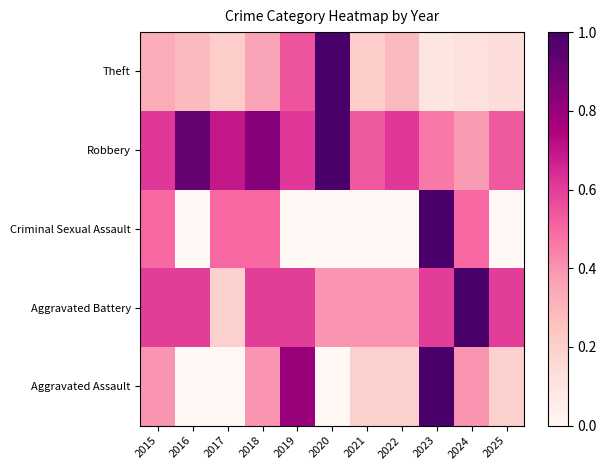

Between 2020 and 2017, which is larger?

2020